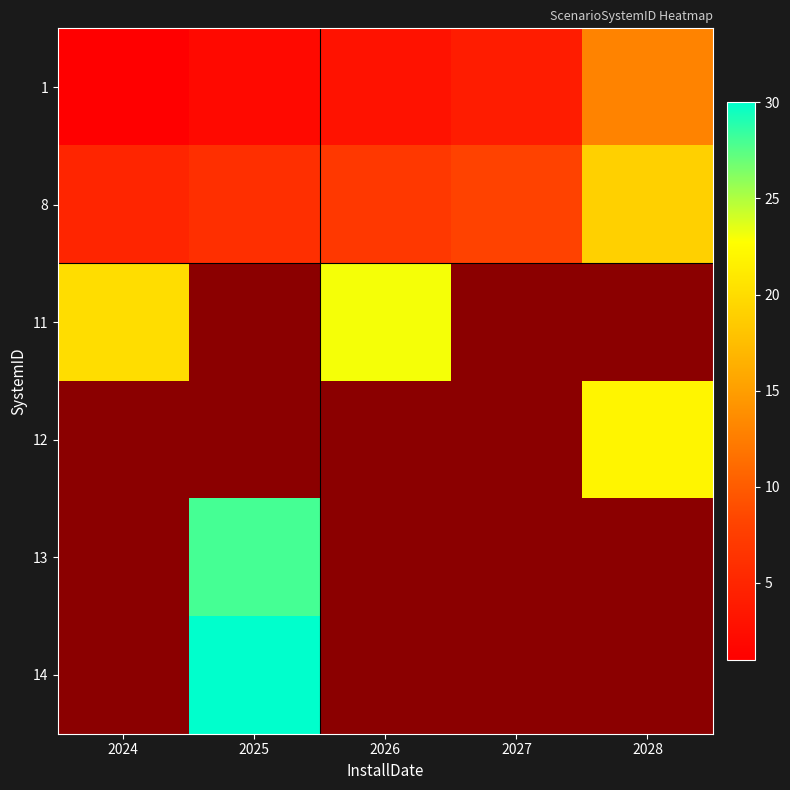

The value of 14 at 2025 is 30.0. True or false?

True